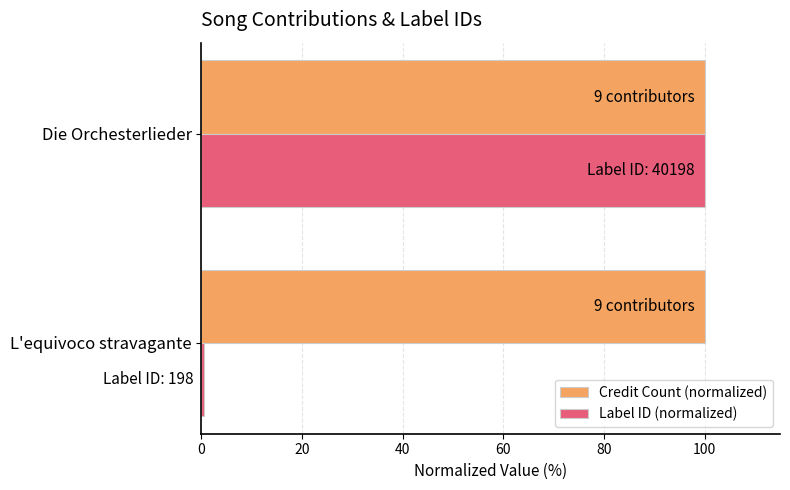

The Credit Count (normalized) series shows 54.5 at L'equivoco stravagante. True or false?

False